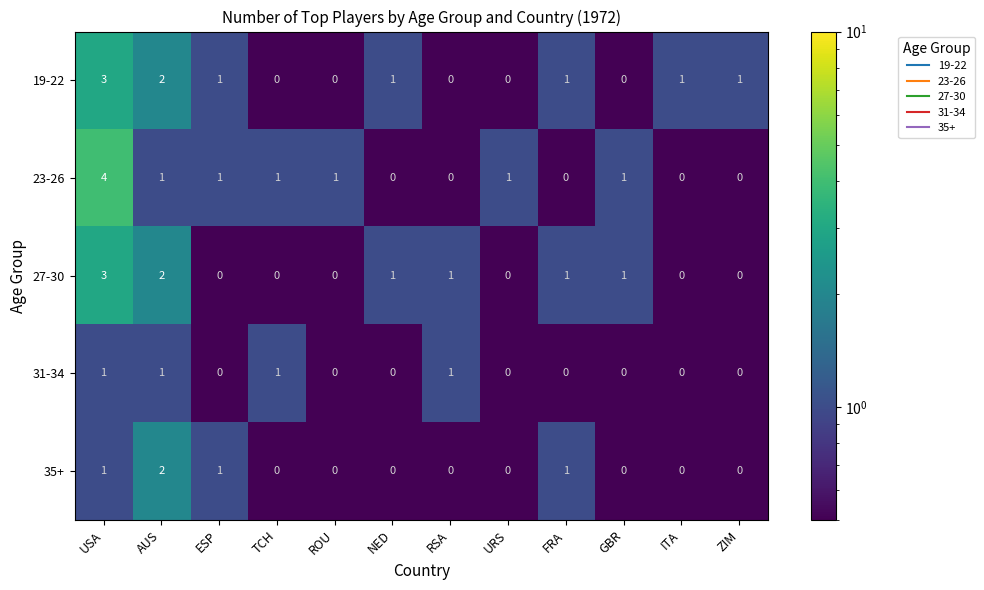

Is the value of 19-22 at RSA greater than the value of 23-26 at URS?

No